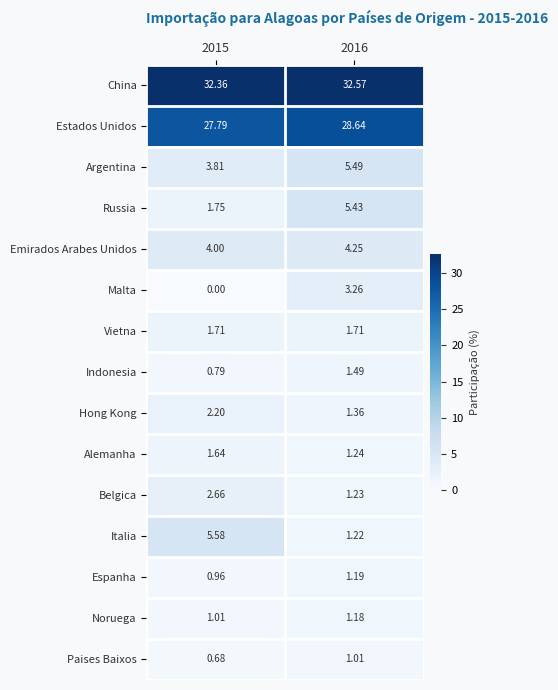

Between 2015 and 2016, which series saw the biggest shift?

Italia